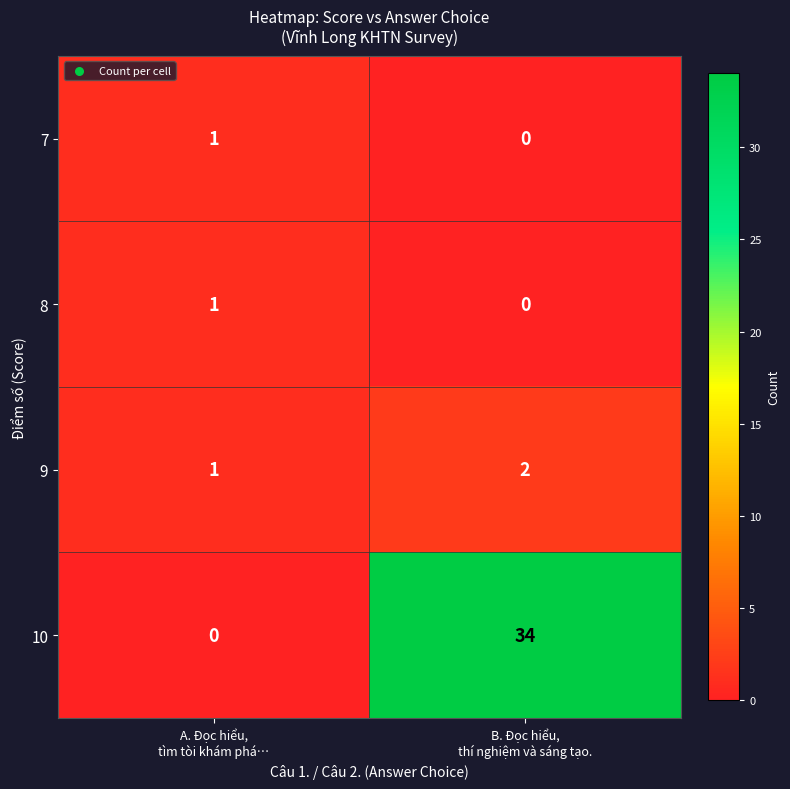

How many values in 8 are above zero?

1